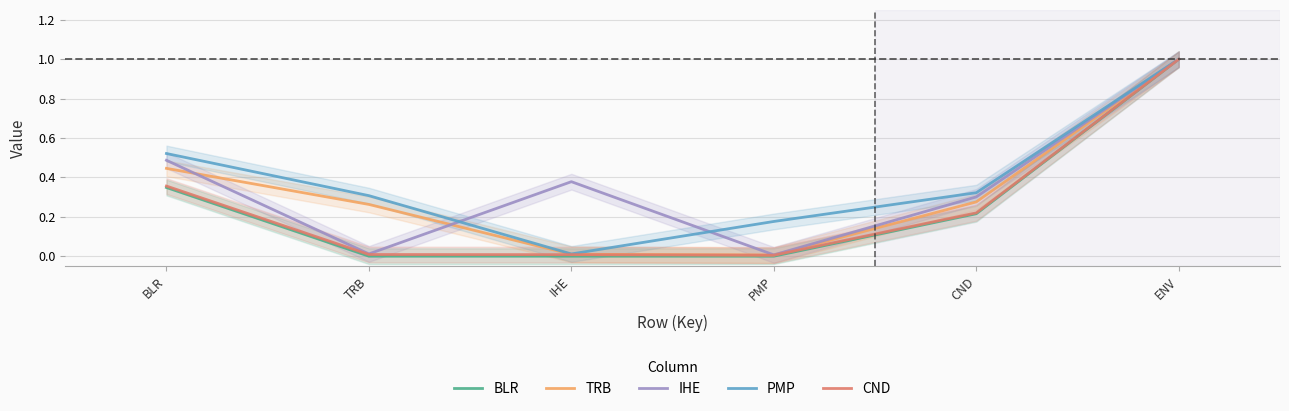

Reading right to left, what are all the values shown in this chart?

BLR: 1.0	0.2	0.0	0.0	0.0	0.3
TRB: 1.0	0.3	0.0	0.0	0.3	0.4
IHE: 1.0	0.3	0.0	0.4	0.0	0.5
PMP: 1.0	0.3	0.2	0.0	0.3	0.5
CND: 1.0	0.2	0.0	0.0	0.0	0.4